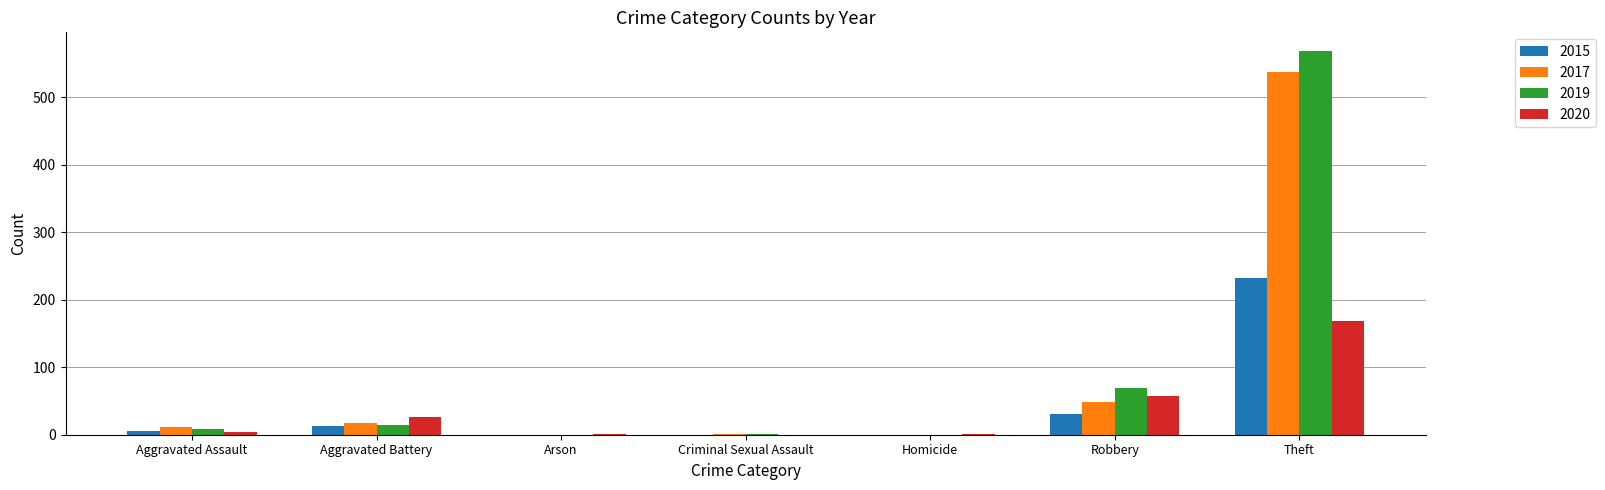

What is the sum of the 2015 values at Aggravated Battery and Criminal Sexual Assault?

13